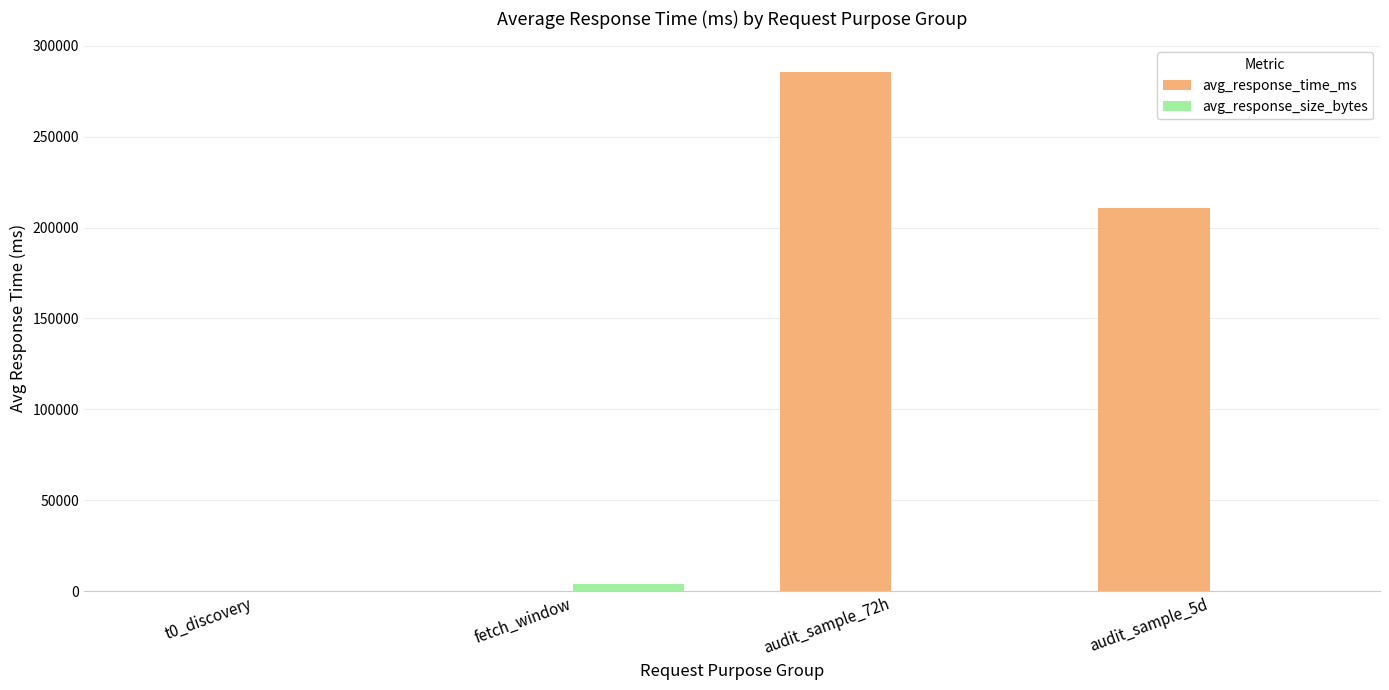

Which category has the highest value in the avg_response_time_ms series?

audit_sample_72h